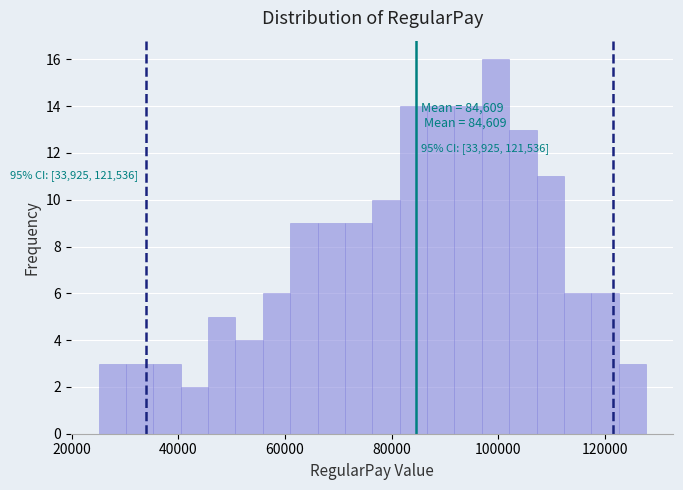

Read against the x-axis, roughly where is the centre of the tallest bar?

100000